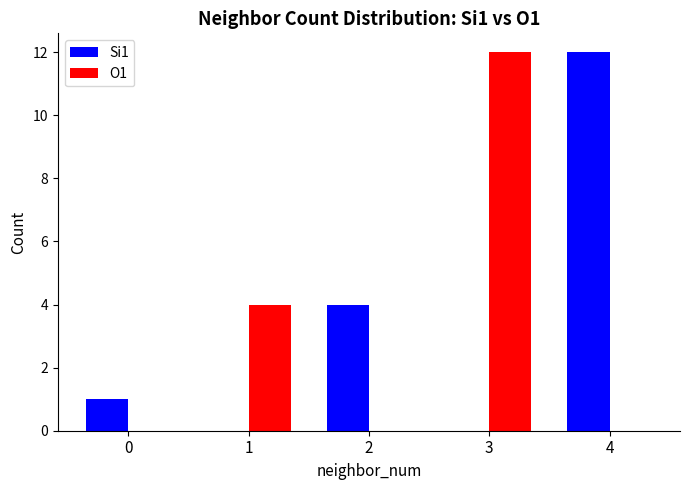

What is the total value across all series at 2?

4